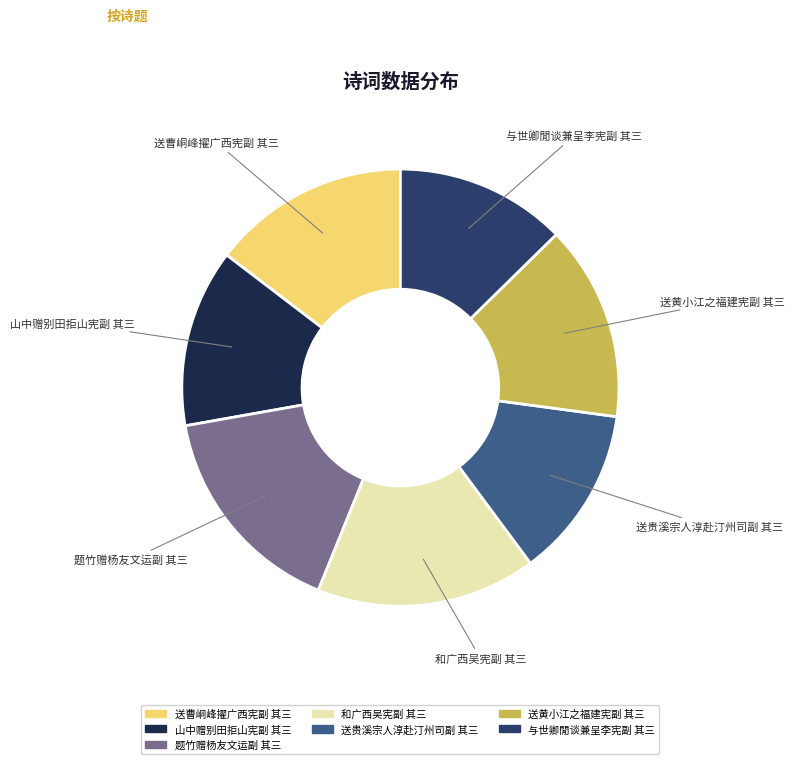

Does 和广西吴宪副 其三 represent more than half of the total?

No